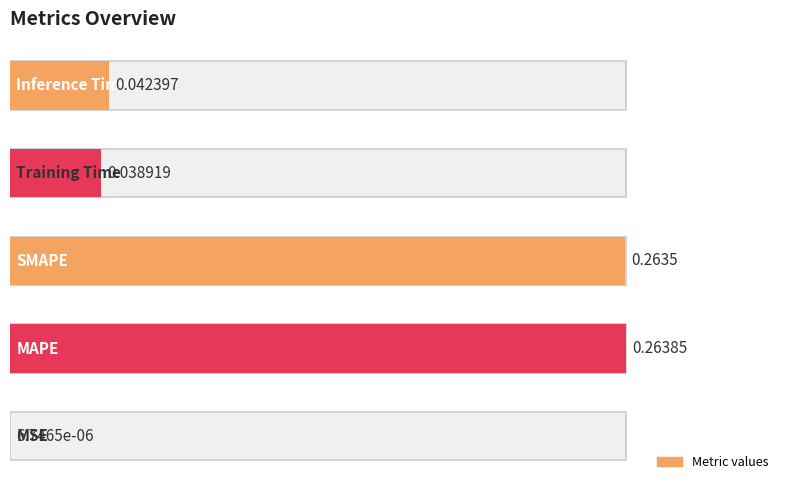

Does the chart contain any negative values?

No